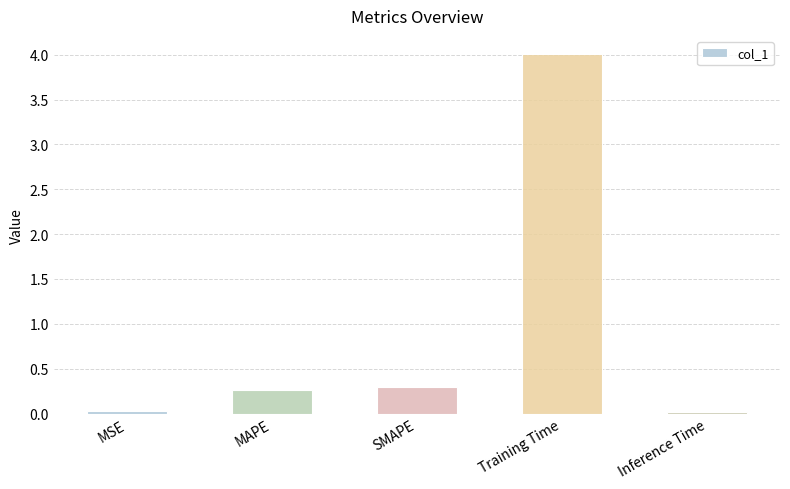

What is the label of the 5th bar from the left?

Inference Time